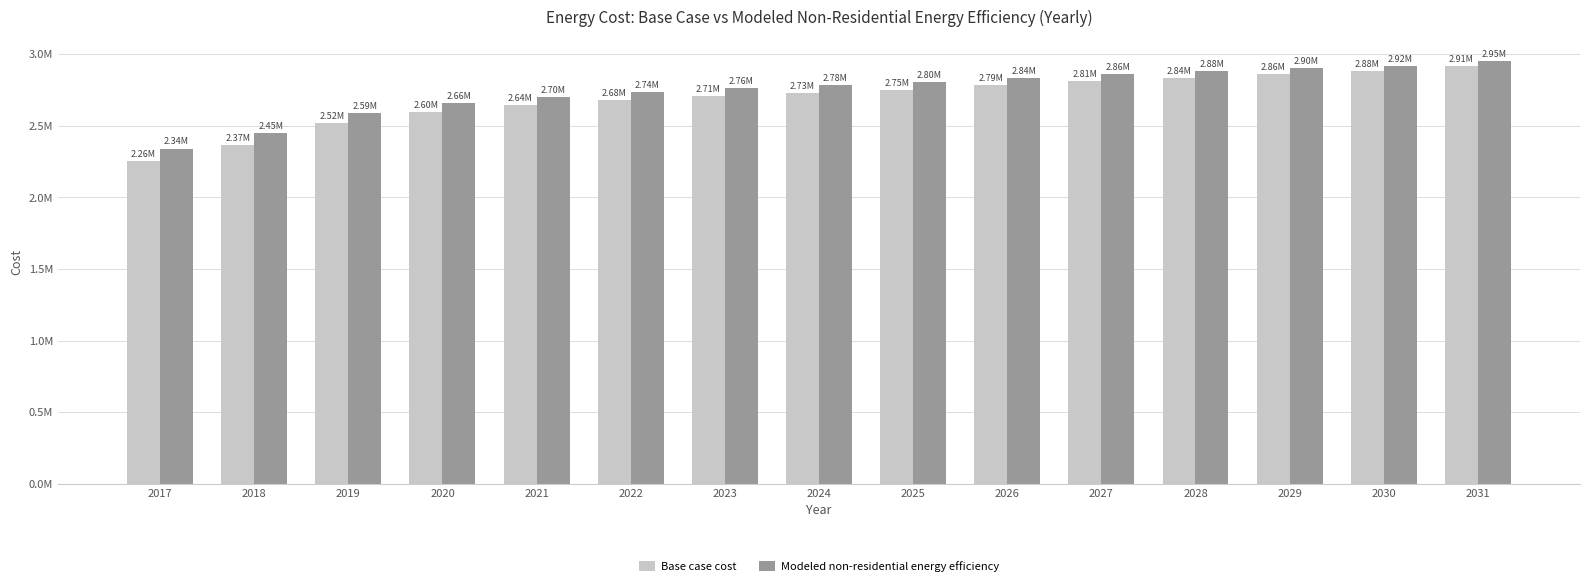

Which series has the widest spread of values?

Base case cost